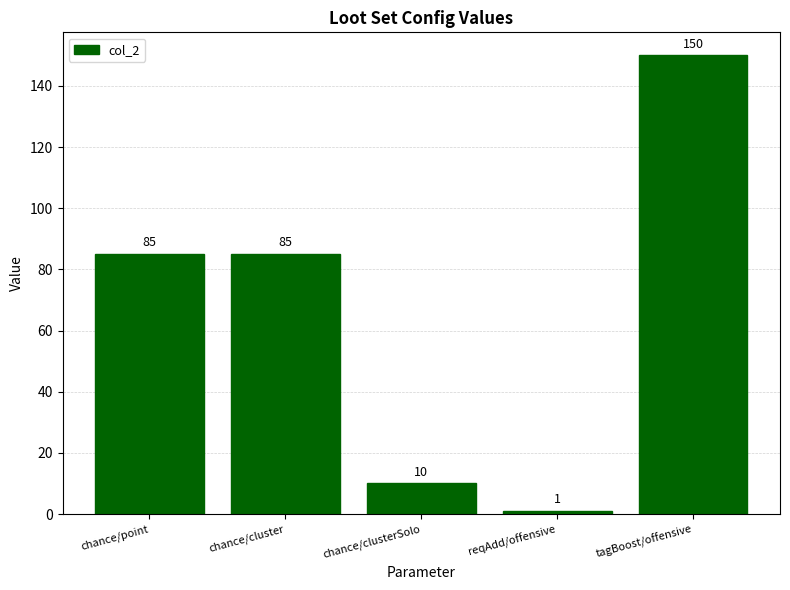

The value at chance/clusterSolo is 10. True or false?

True